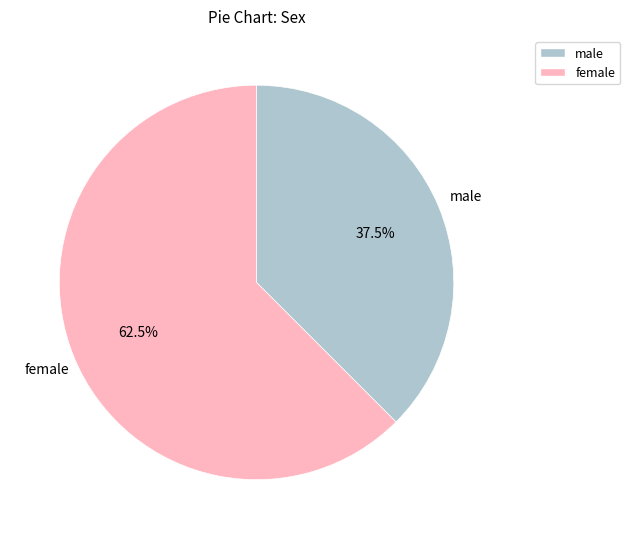

Is there any slice that represents more than half of the pie?

Yes